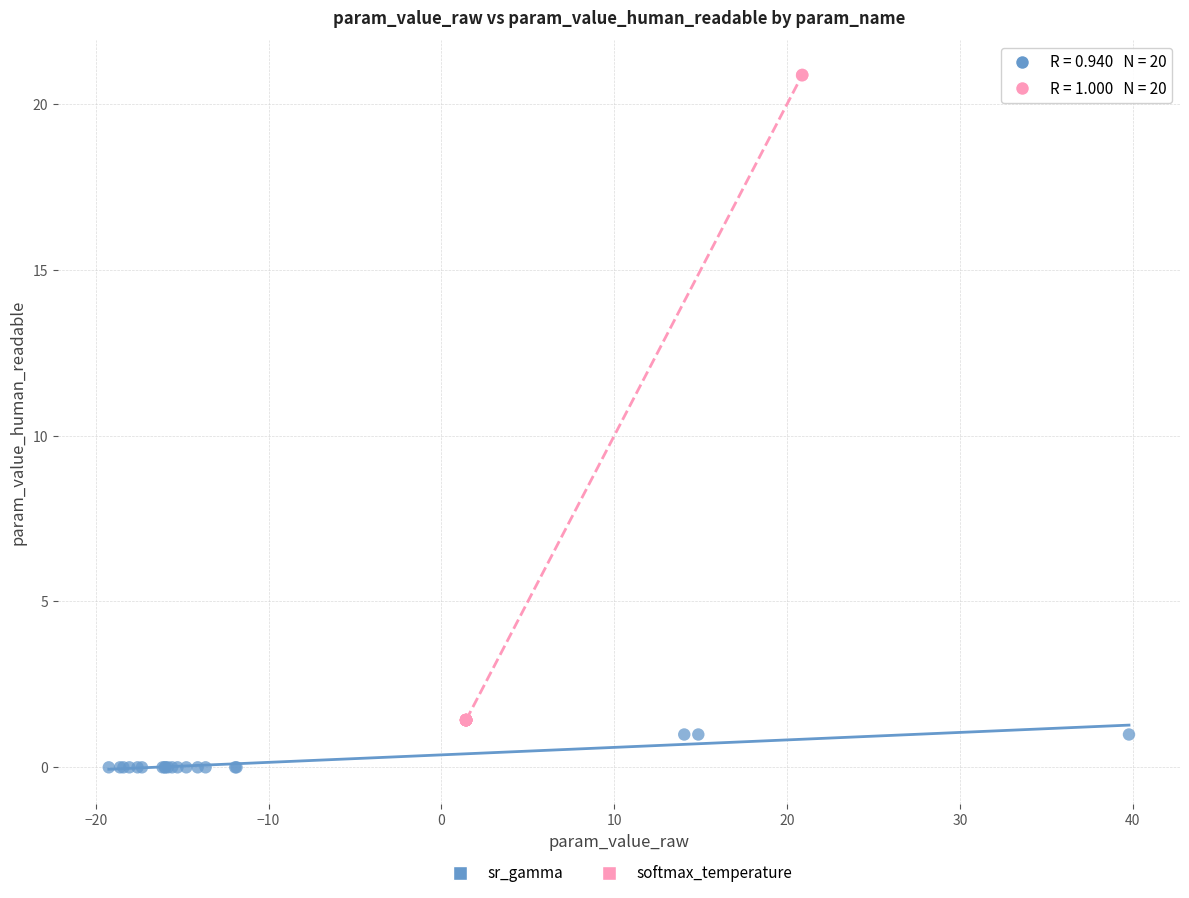

Which series reaches the maximum Y coordinate?

softmax_temperature